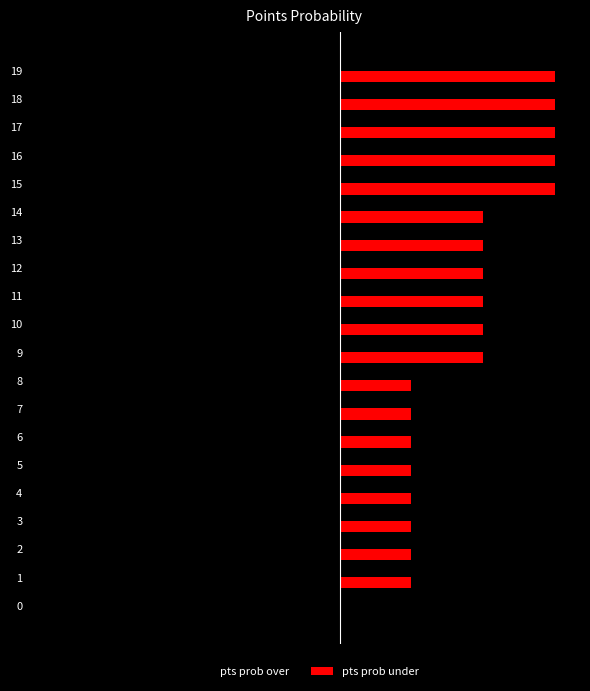

What are all the series names shown in the legend?

pts prob over, pts prob under